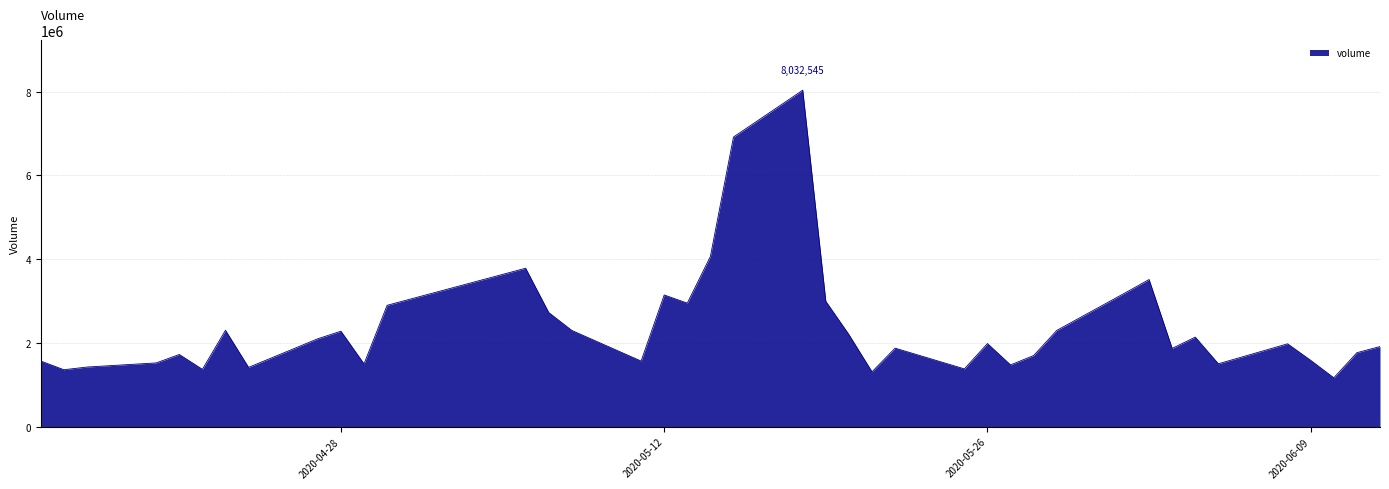

What is the greatest value displayed?

8032545